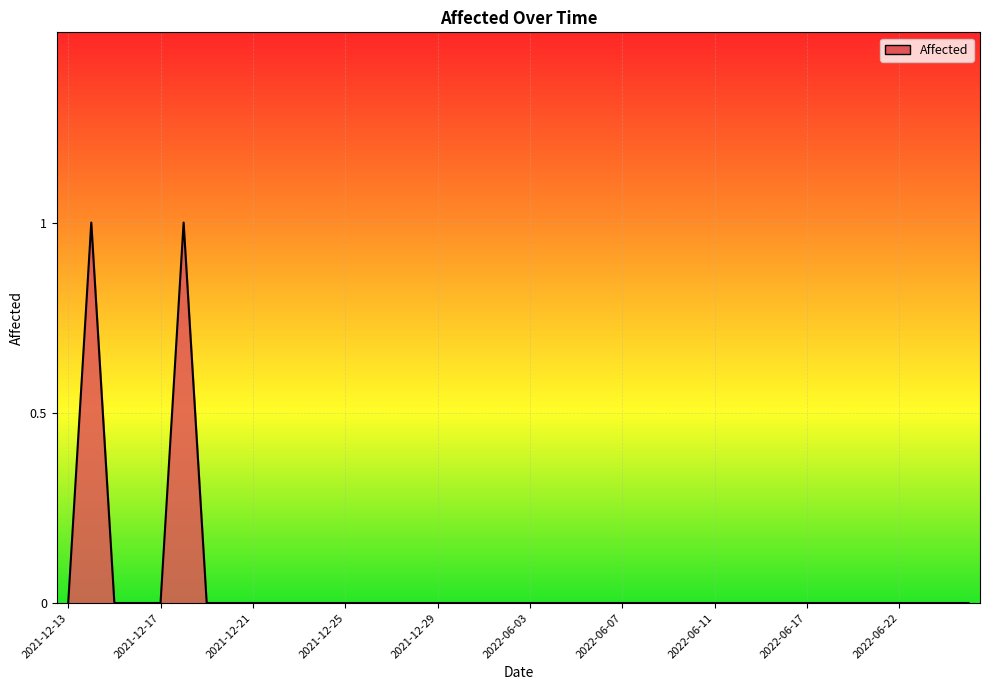

Is this an area chart (filled region under the line)?

Yes